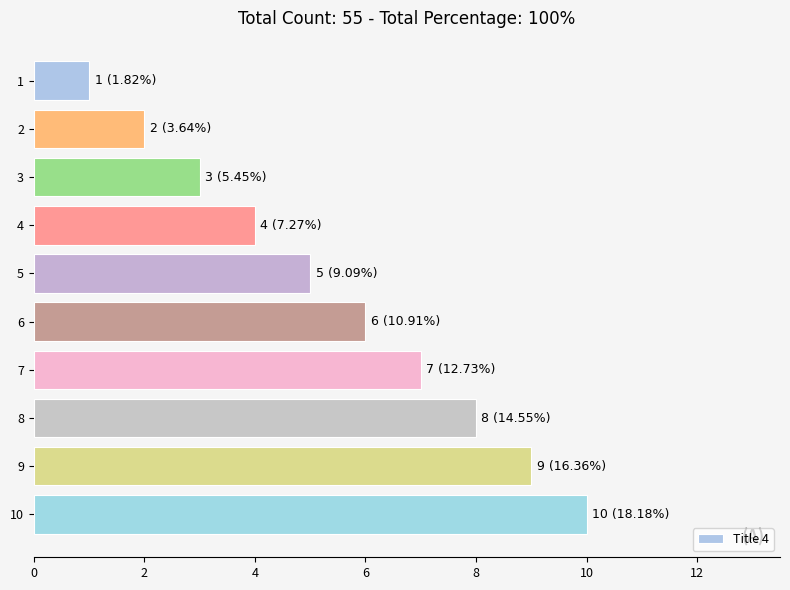

Where is the data nearest to the value 5?

5